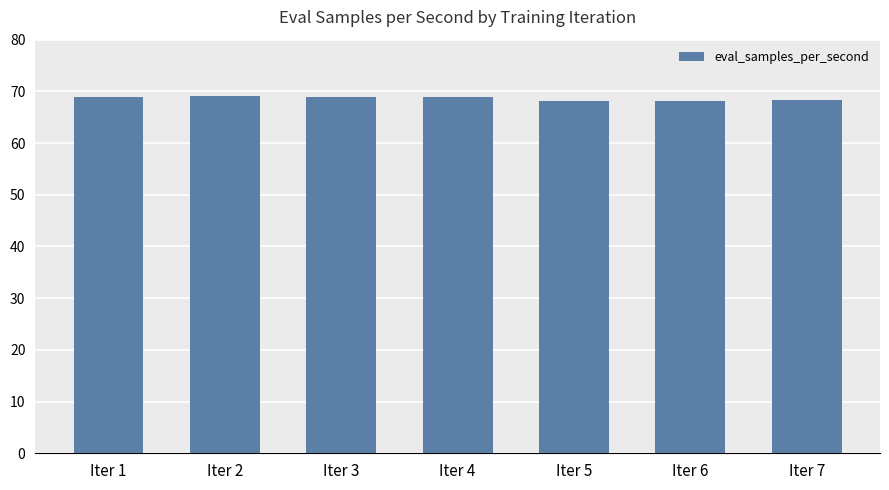

What is the change in value from Iter 2 to Iter 6?

-1.0